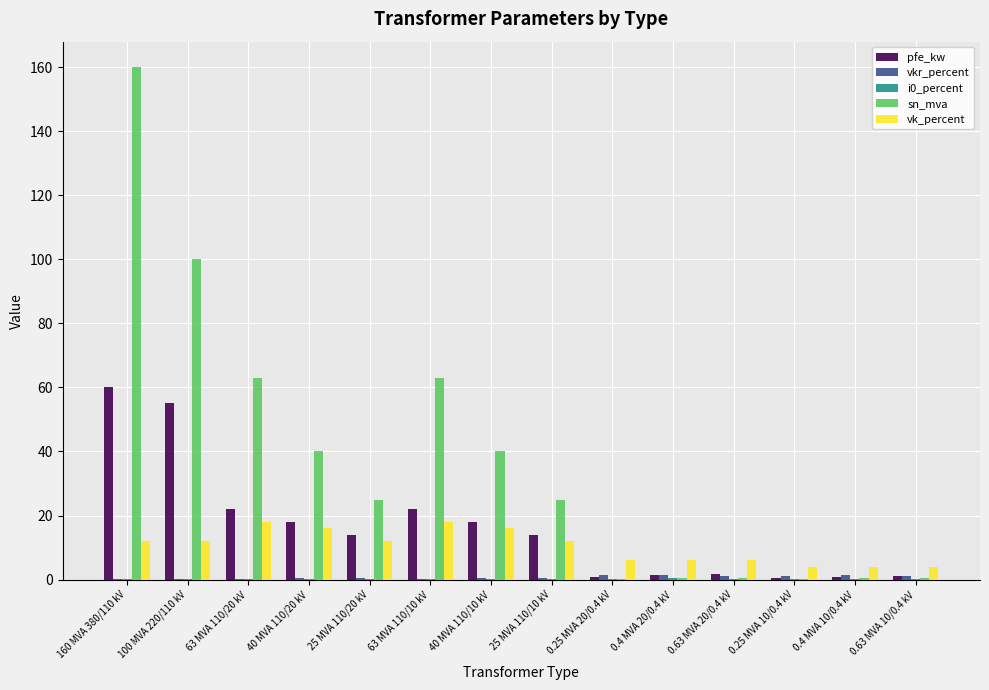

At which category is the sum across all series the highest?

160 MVA 380/110 kV